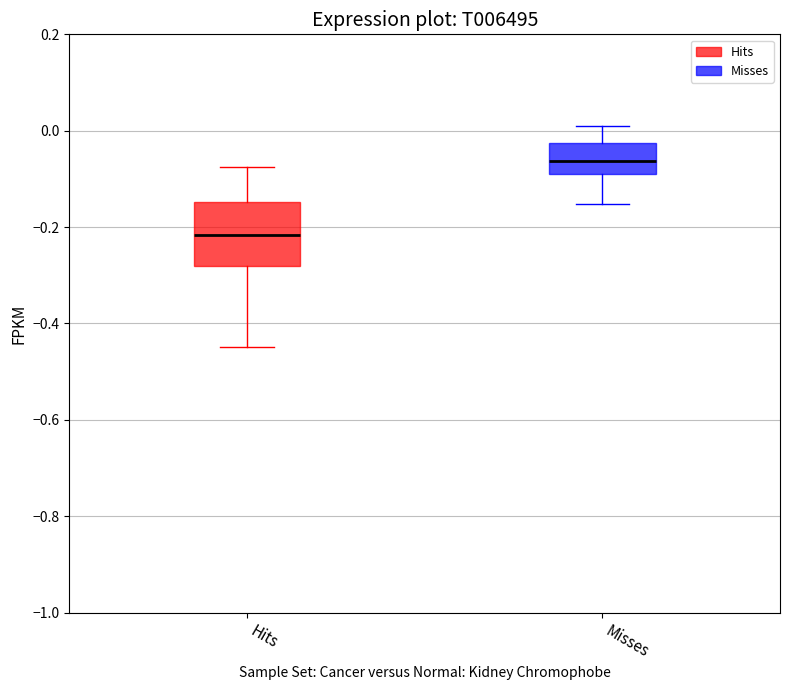

Which box's median line is the lowest?

Hits